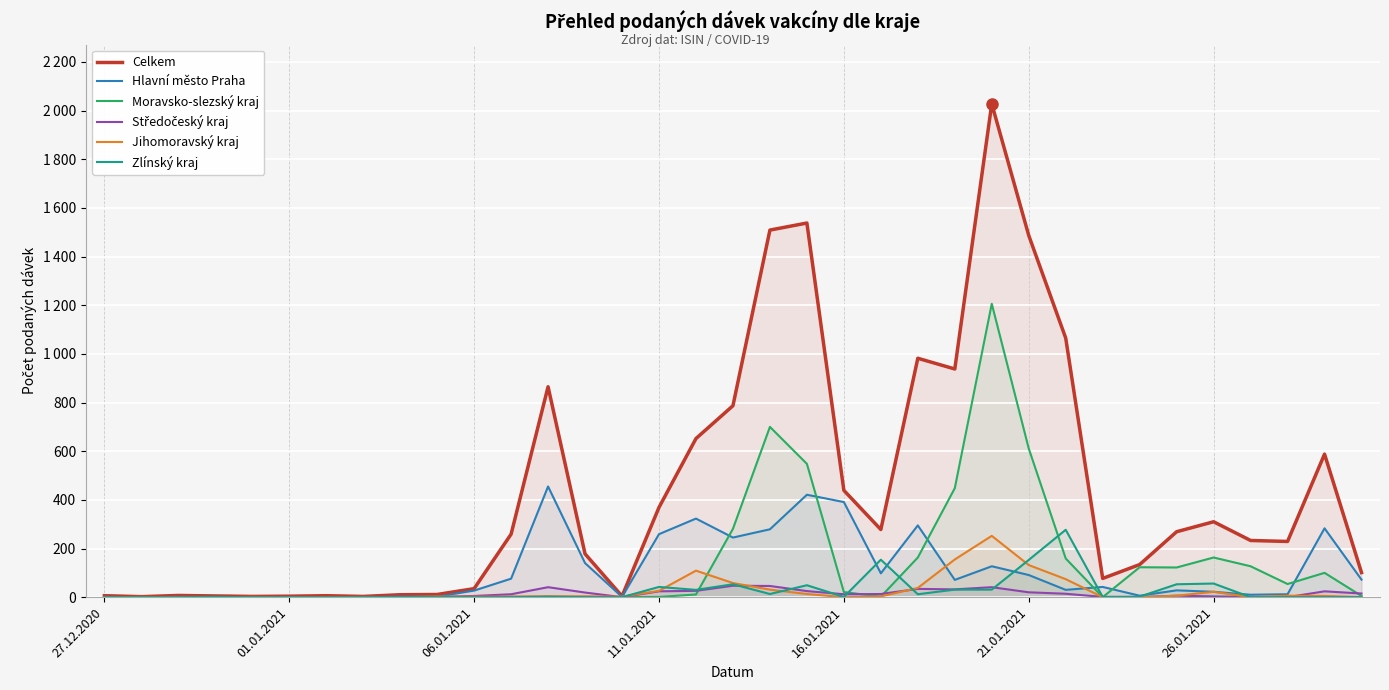

What is the difference between the Středočeský kraj values at 10 and 32?

5